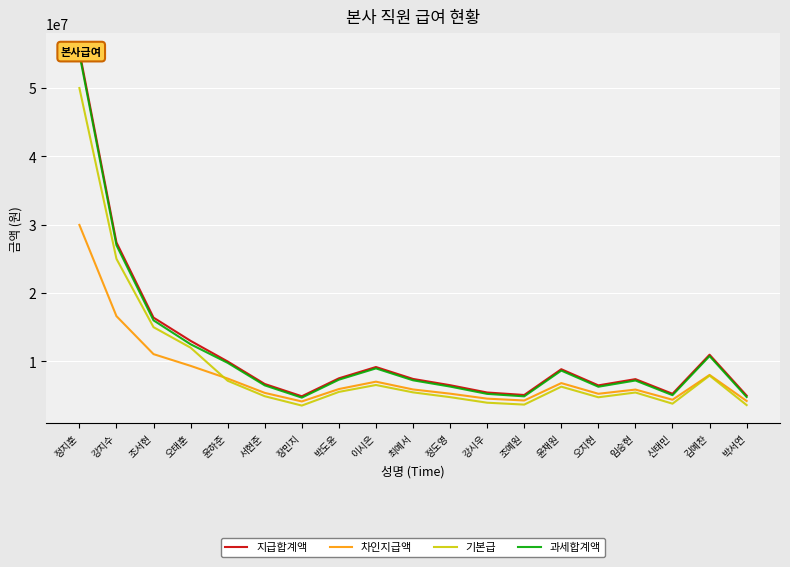

Reading right to left, extract all data points from this chart.

지급합계액: 박서연=4985730	김예찬=10973090	신태민=5254290	임승현=7397920	오지현=6485590	윤채원=8848850	조예원=5078290	강시우=5440660	정도영=6510380	최예서=7427120	이시은=9169350	박도윤=7515780	장민지=4891670	서현준=6686660	윤하준=9981090	오태훈=13000000	조서현=16400000	강지수=27400000	정지훈=55400000
차인지급액: 박서연=4200630	김예찬=8013950	신태민=4382200	임승현=5870160	오지현=5254820	윤채원=6817900	조예원=4272140	강시우=4541810	정도영=5272240	최예서=5886630	이시은=7025880	박도윤=5947000	장민지=4130850	서현준=5386680	윤하준=7481990	오태훈=9339370	조서현=11056490	강지수=16615000	정지훈=29966220
기본급: 박서연=3600550	김예찬=7914640	신태민=3805270	임승현=5439330	오지현=4743880	윤채원=6295360	조예원=3671110	강시우=3947340	정도영=4762770	최예서=5461590	이시은=6539670	박도윤=5529180	장민지=3528850	서현준=4897150	윤하준=7158450	오태훈=12000000	조서현=15000000	강지수=25000000	정지훈=50000000
과세합계액: 박서연=4785730	김예찬=10773090	신태민=5054290	임승현=7197920	오지현=6285590	윤채원=8648850	조예원=4878290	강시우=5240660	정도영=6310380	최예서=7227120	이시은=8969350	박도윤=7315780	장민지=4691670	서현준=6486660	윤하준=9781090	오태훈=12500000	조서현=16000000	강지수=27000000	정지훈=55000000